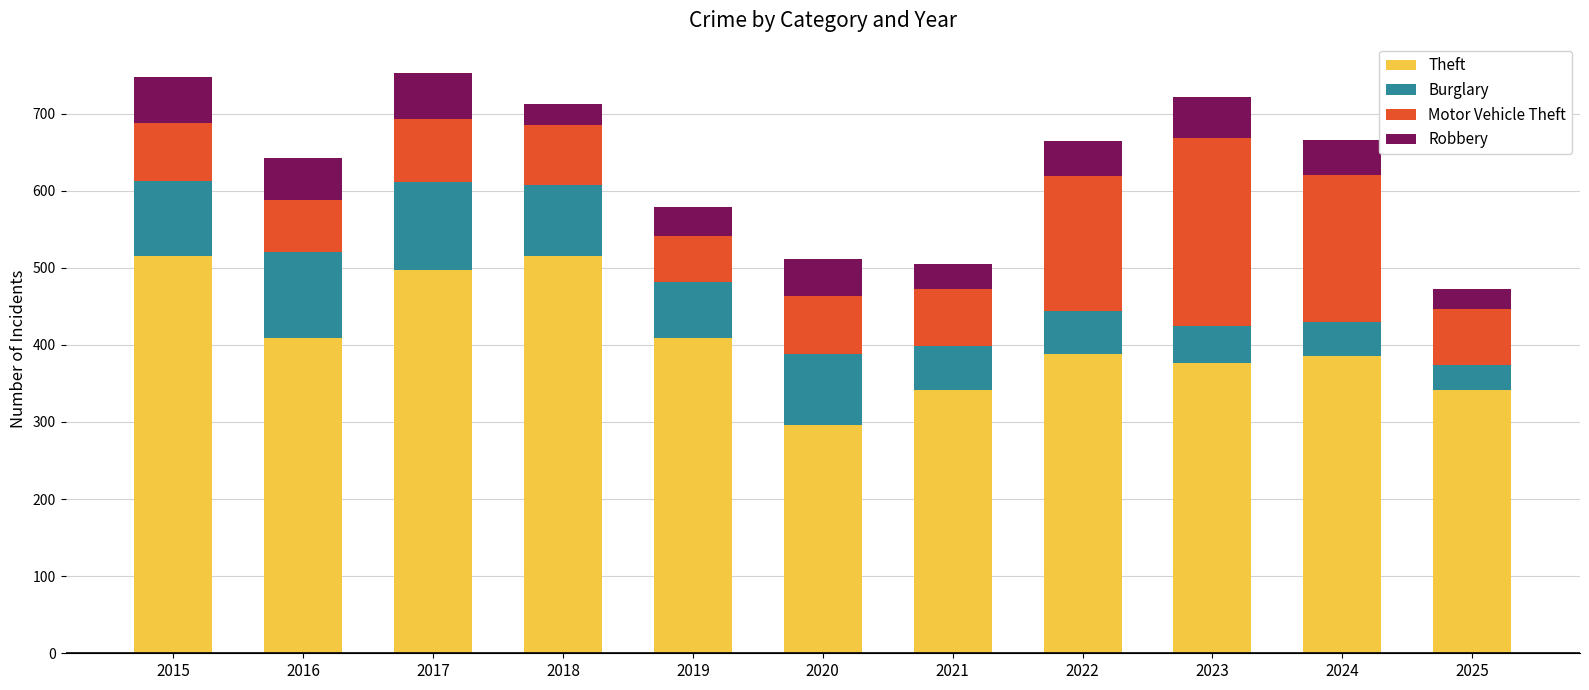

Is it true that Theft equals 386 at 2024?

True